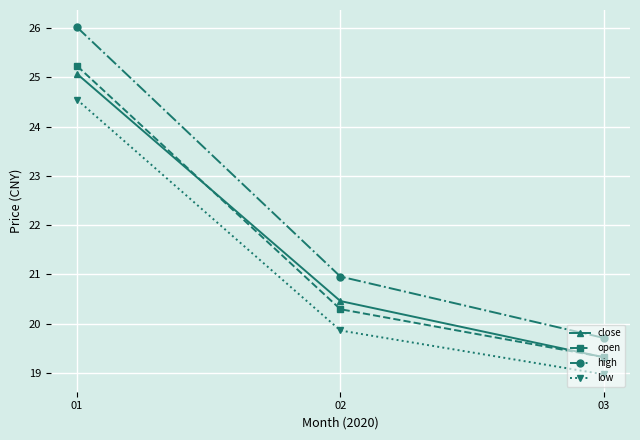

What is the value of the high point at the 3rd from the left?

19.7